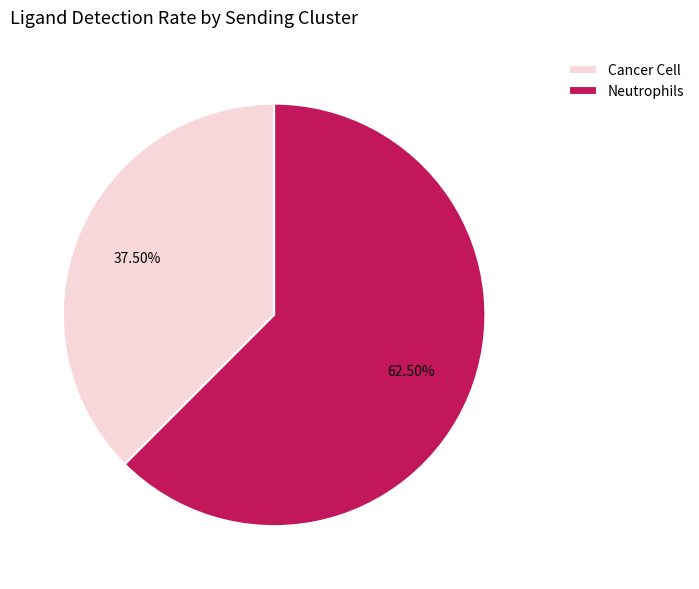

Which category has the smallest portion of the pie?

Cancer Cell